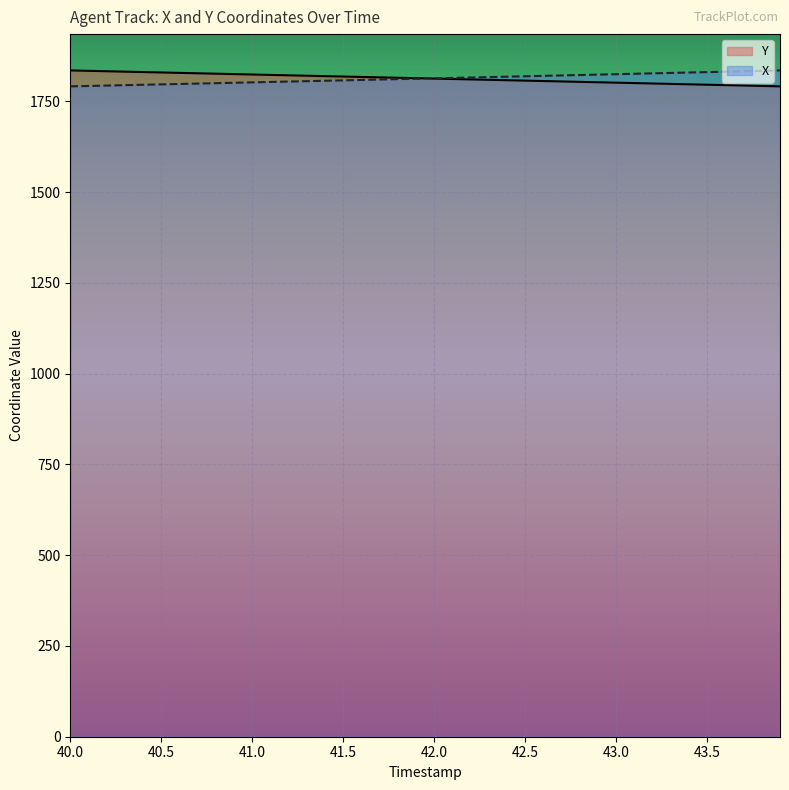

What is the difference between the maximum and minimum values in the X series?

43.8